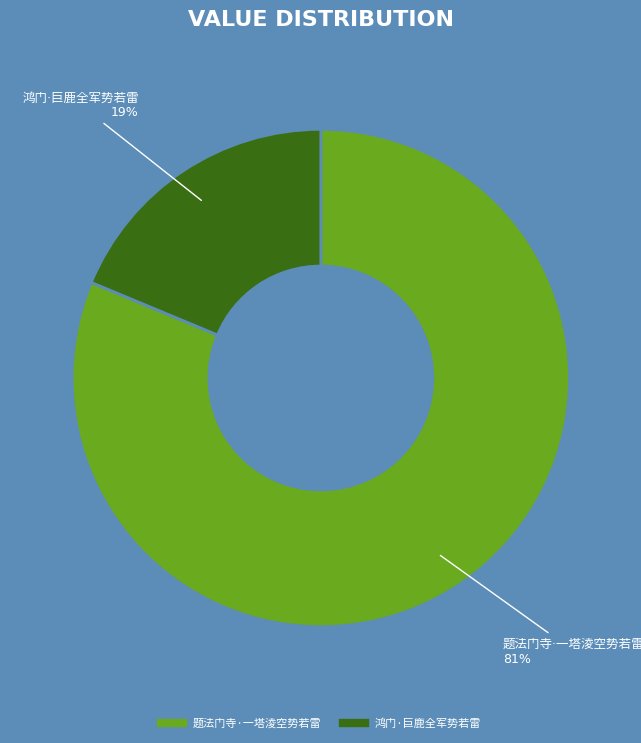

To the nearest percent, what is the average slice percentage?

50%